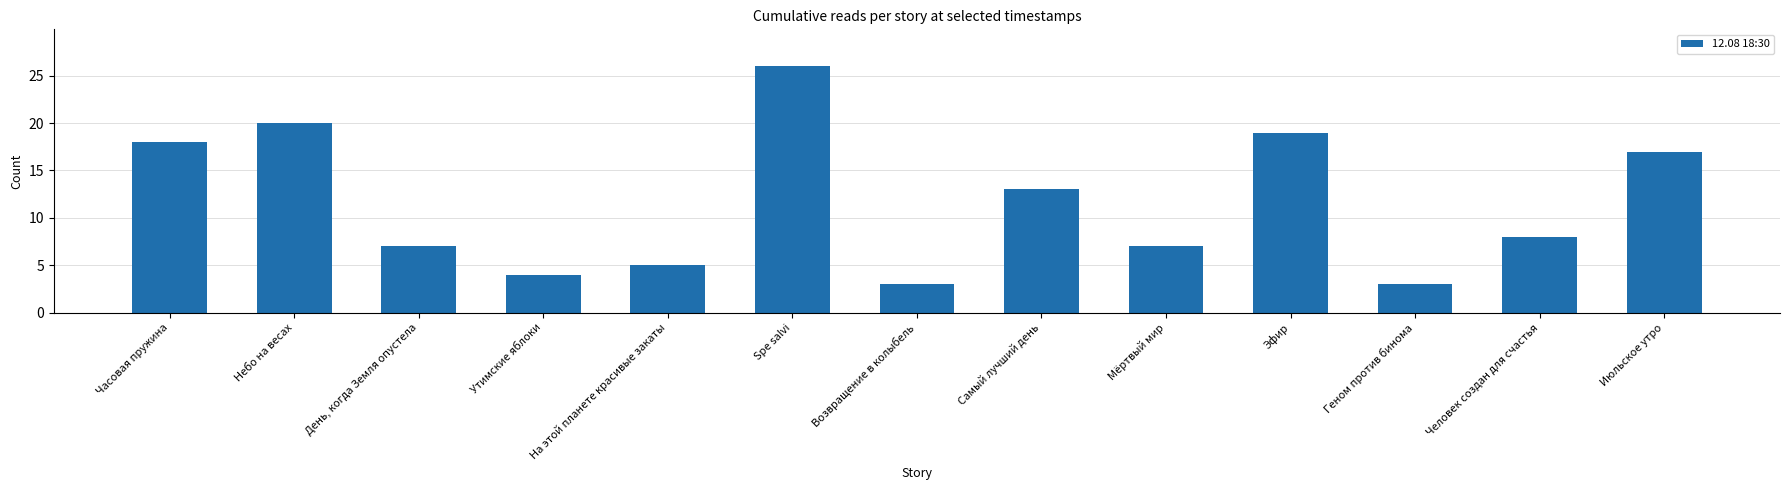

What is the label of the 8th bar from the left?

Самый лучший день